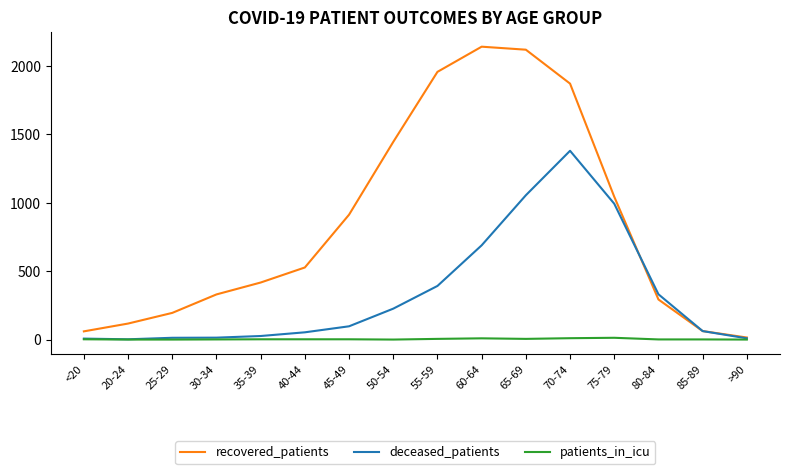

The recovered_patients series shows 417 at 35-39. True or false?

True